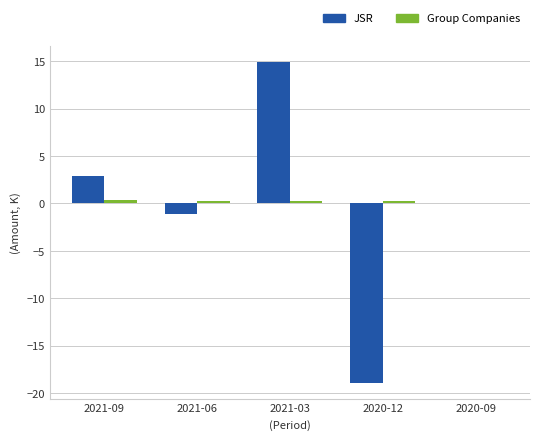

Which series changed the most between 2021-06 and 2020-12?

JSR